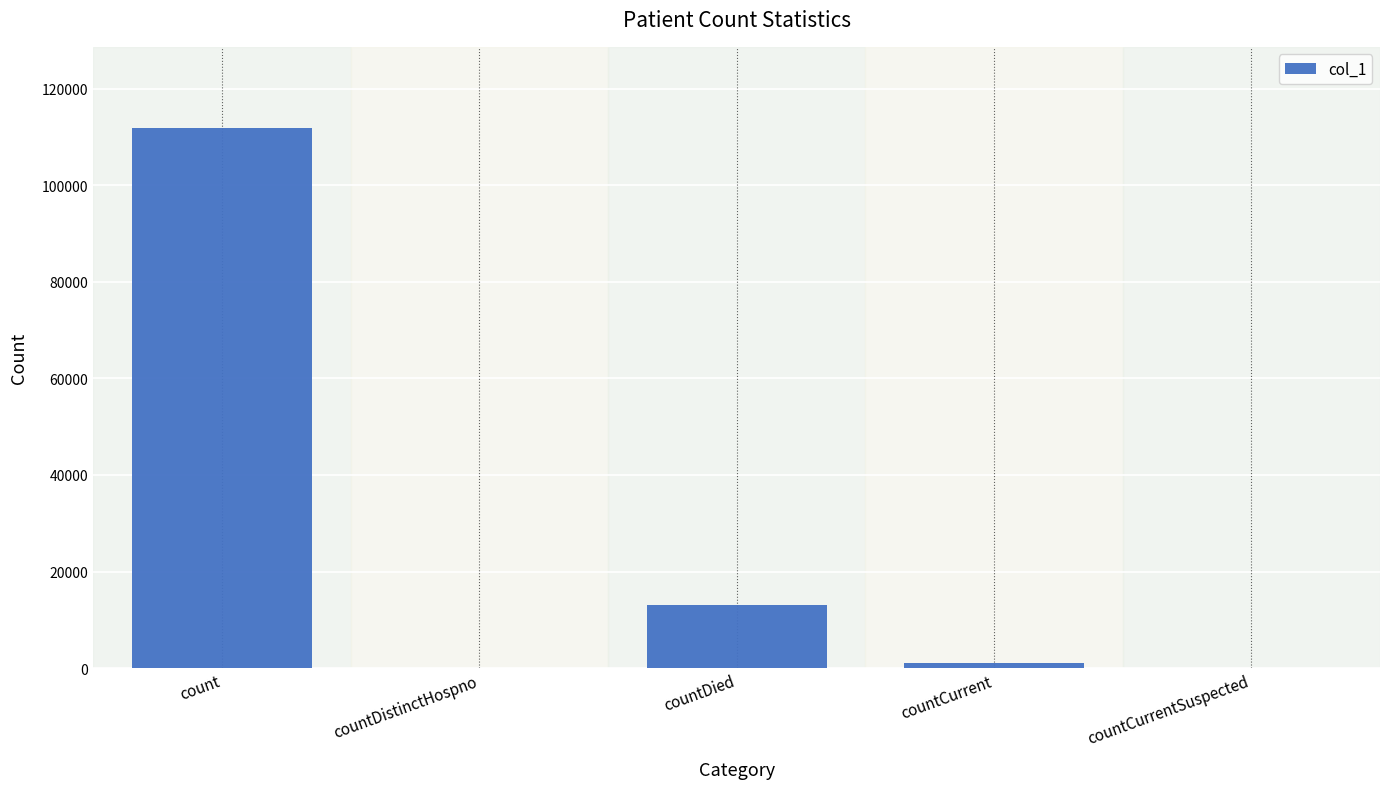

At which label does the data first exceed 980?

count